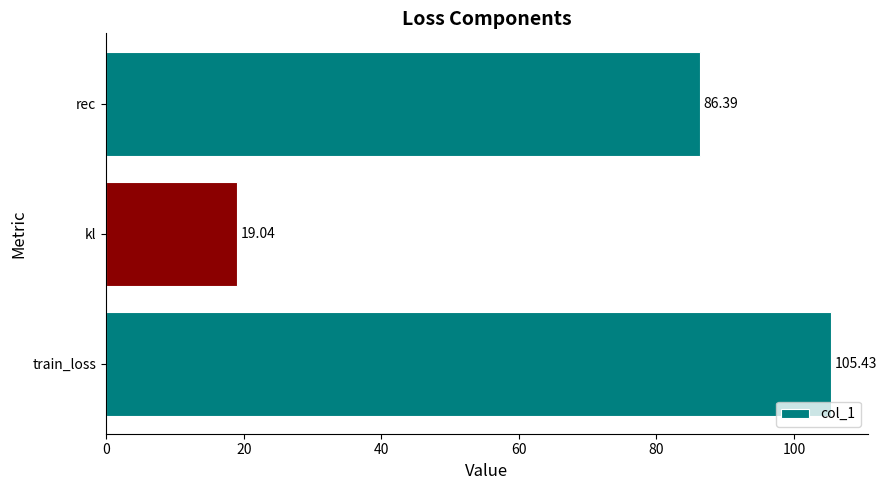

Rank the categories by value from highest to lowest.

train_loss, rec, kl